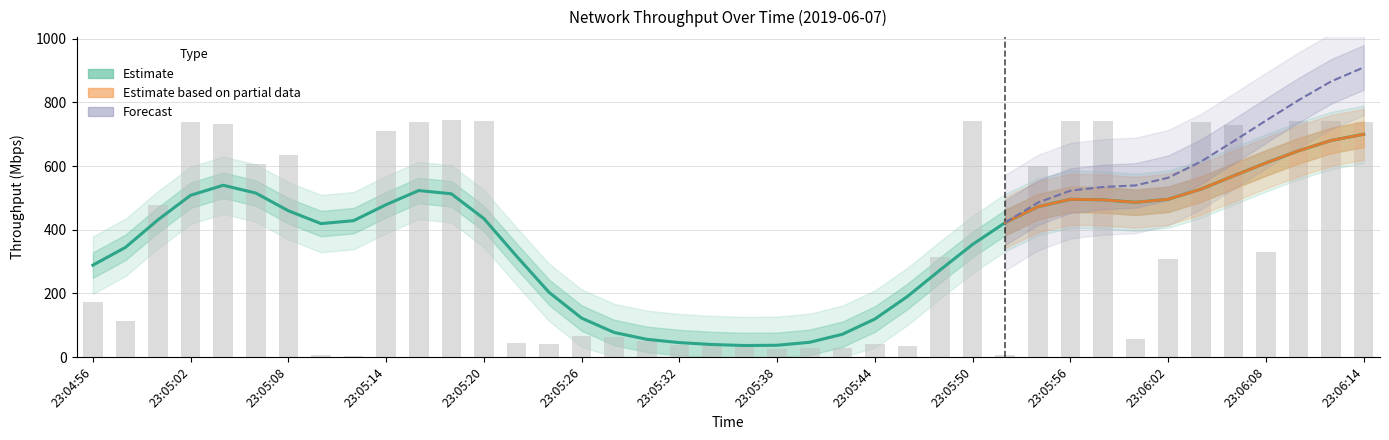

What is the smallest value displayed?

4.0